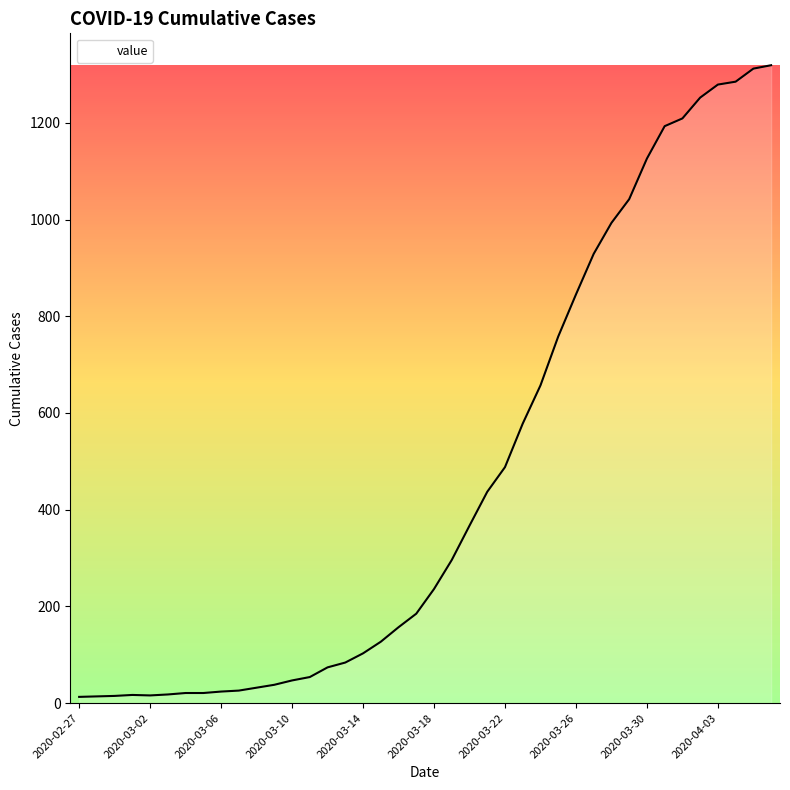

What is the difference between the maximum and minimum values?

1306